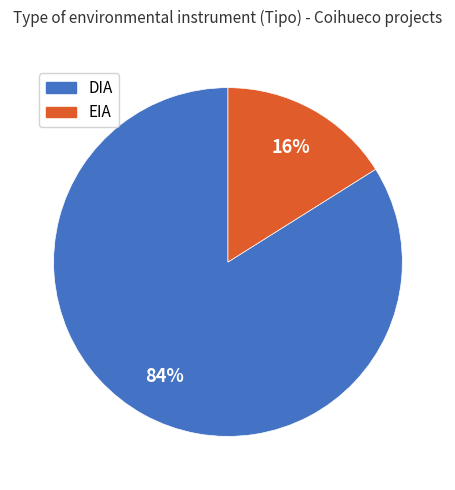

What percentage is the DIA slice, to the nearest percent?

84%